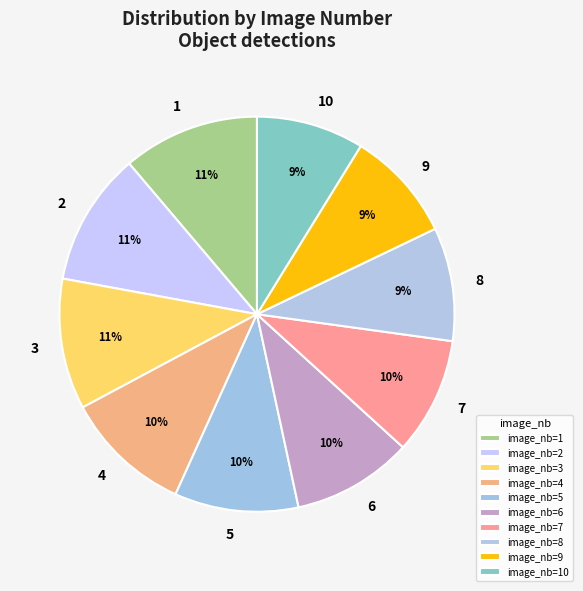

Count the number of slices in the pie.

10